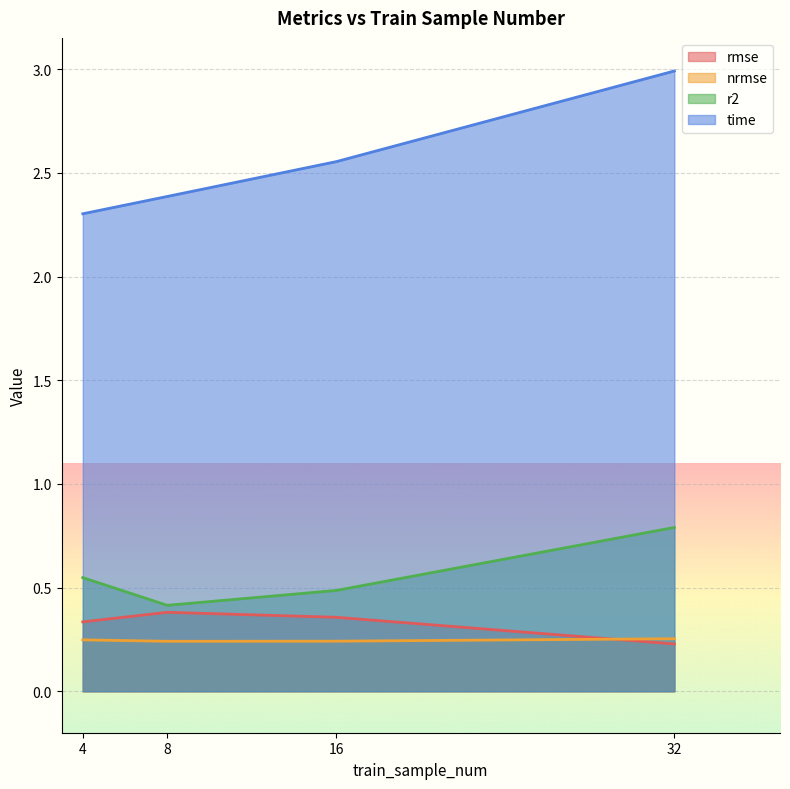

Rank the series by their maximum value, from lowest to highest.

nrmse, rmse, r2, time